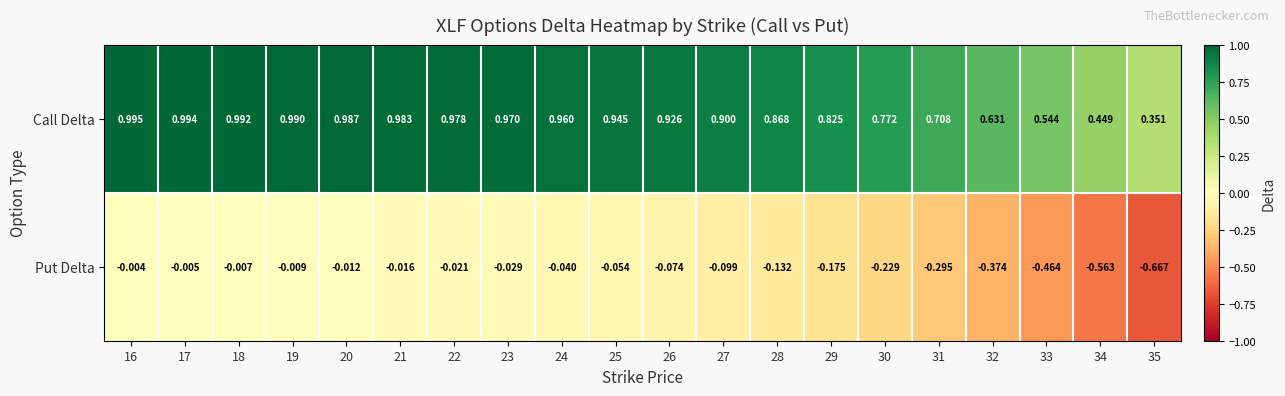

Which category has the lowest value across all series?

35